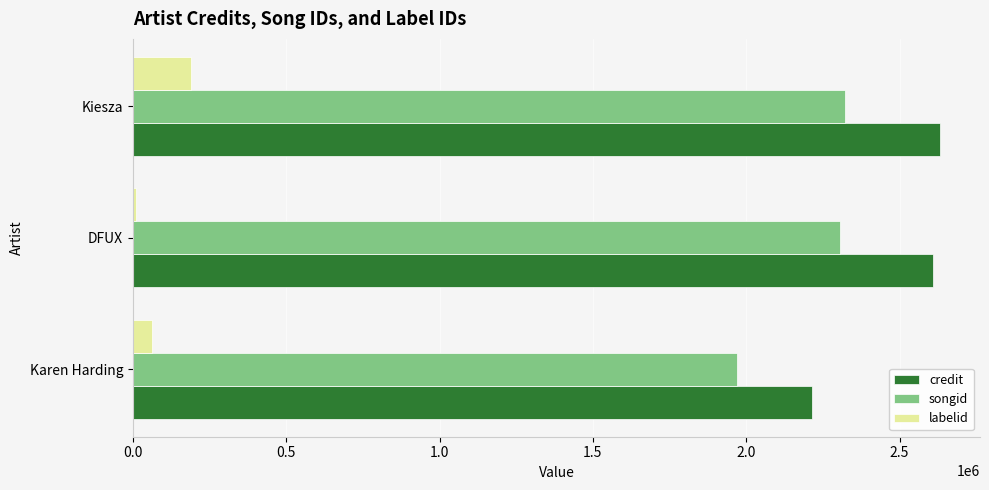

At which category is the sum across all series the highest?

Kiesza